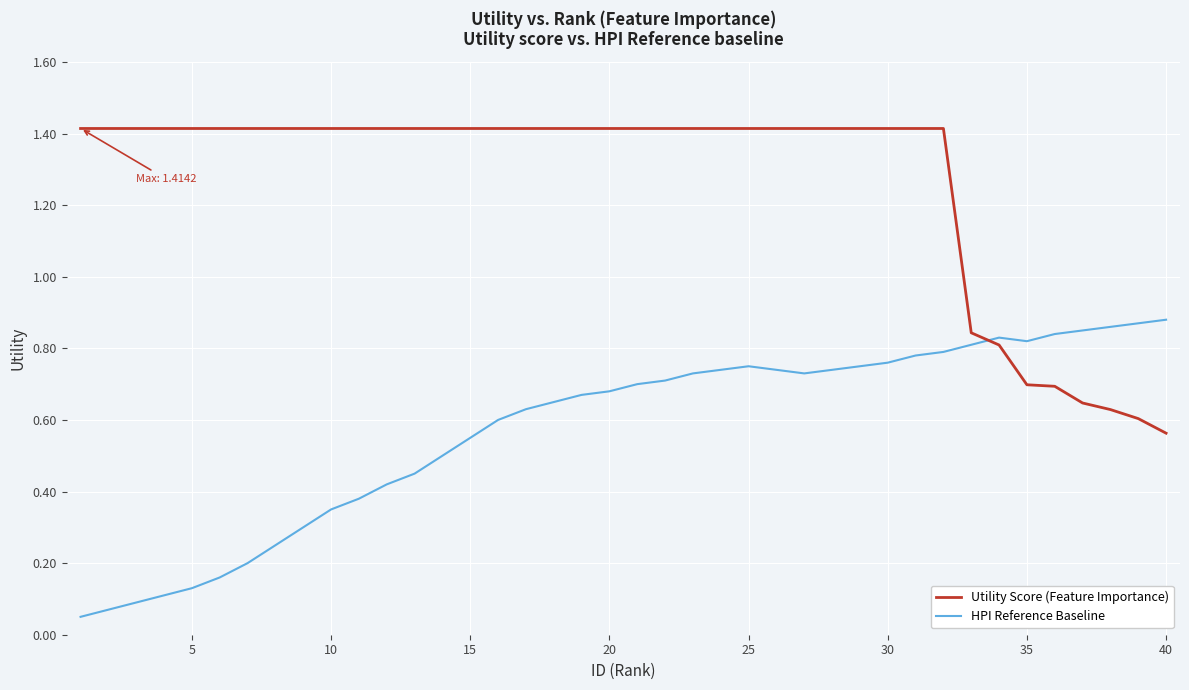

Which series has the largest total across all categories?

Utility Score (Feature Importance)